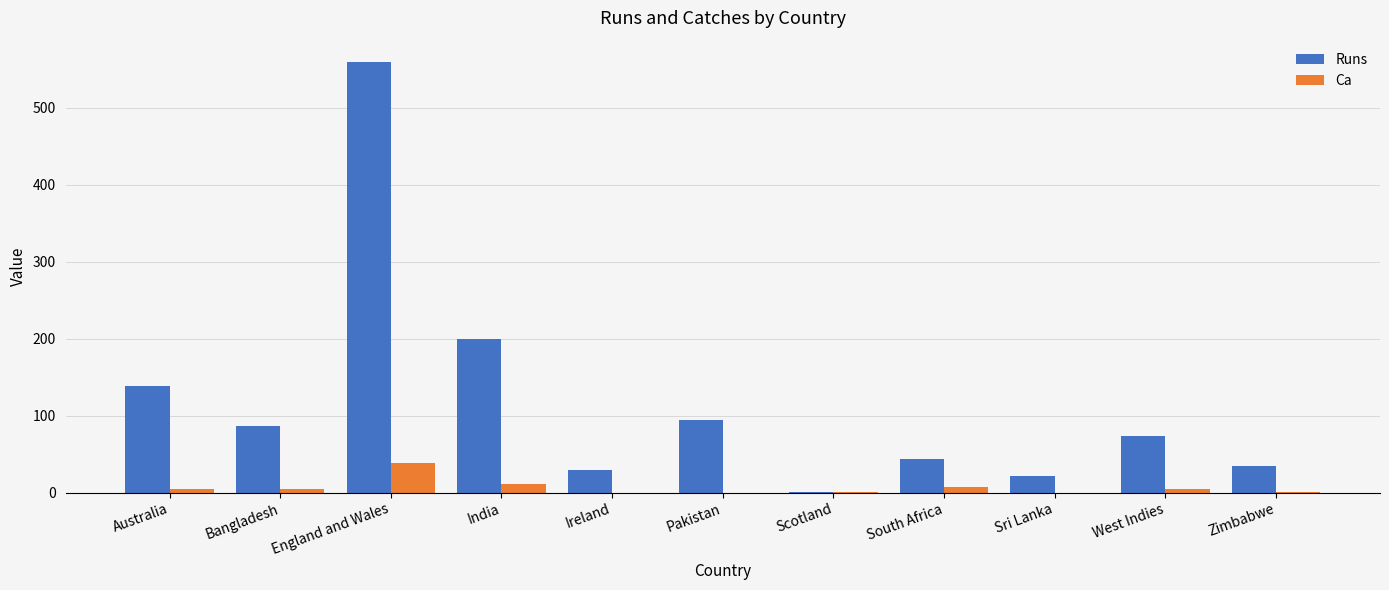

How many groups of bars are there?

11